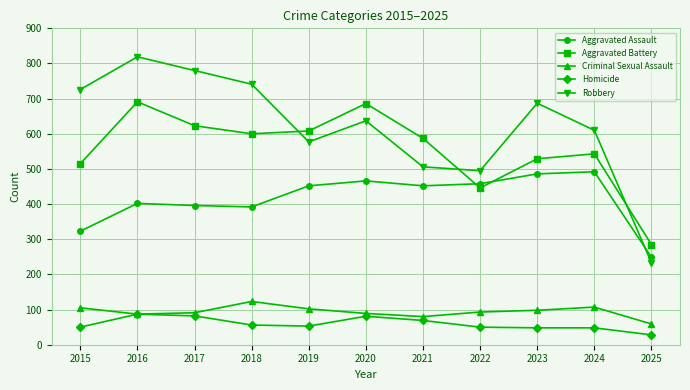

At which category does Robbery reach its first local peak?

2016